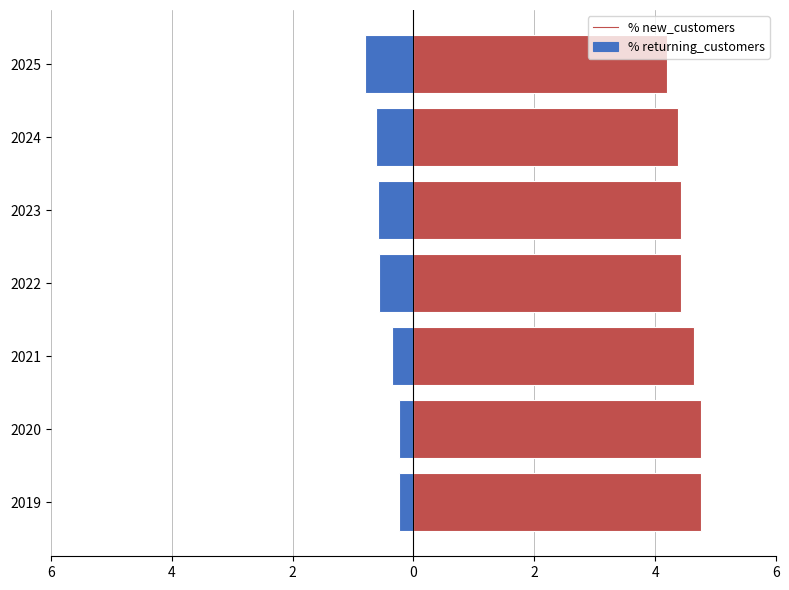

The returning_customers series shows -0.9 at 2023. True or false?

False